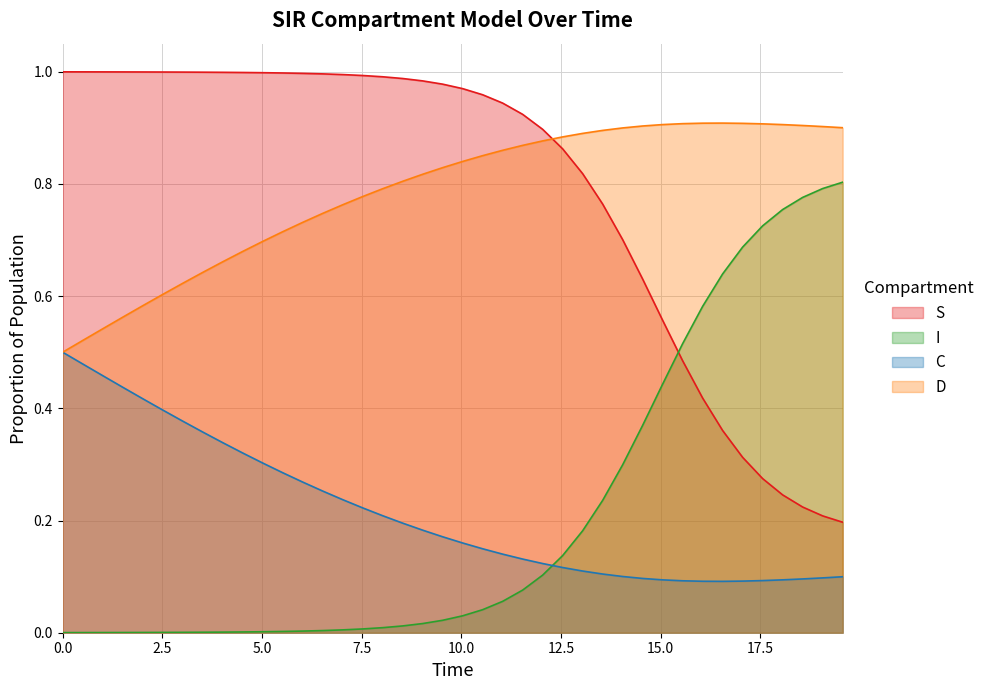

Rank the series by their maximum value, from highest to lowest.

S, D, I, C